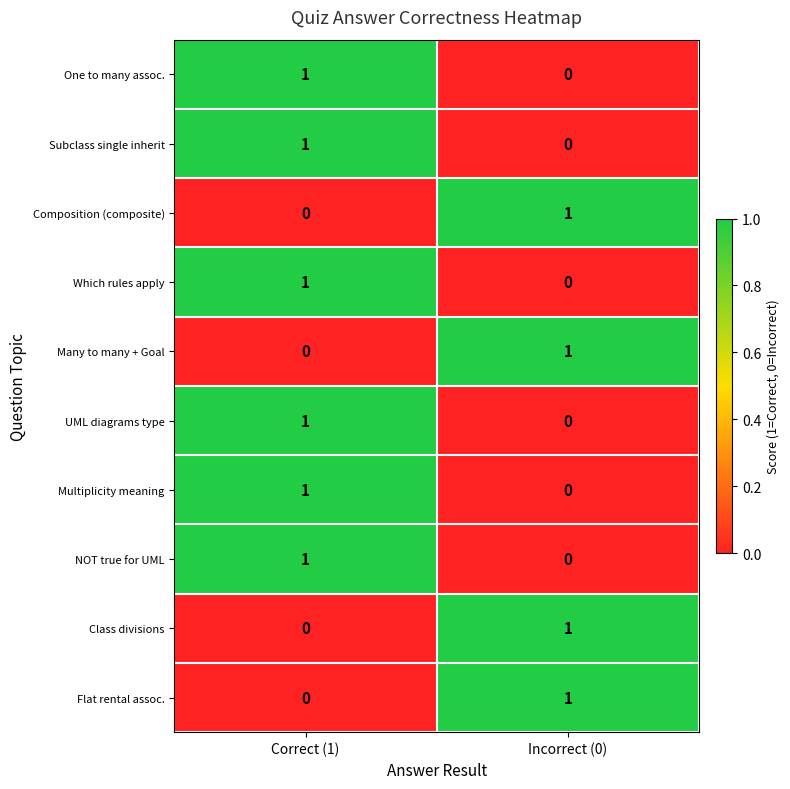

How many data points does each series have?

2